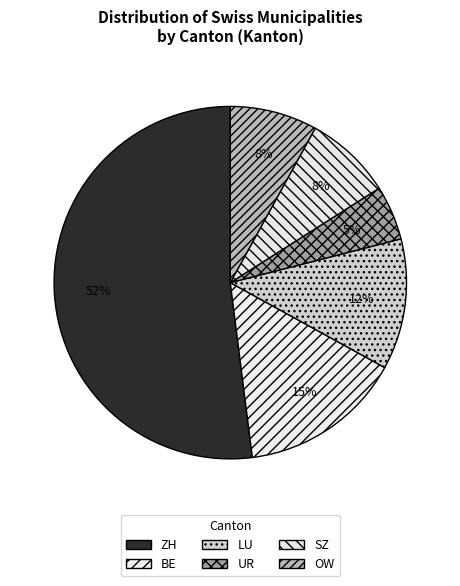

How many slices are in this pie chart?

6